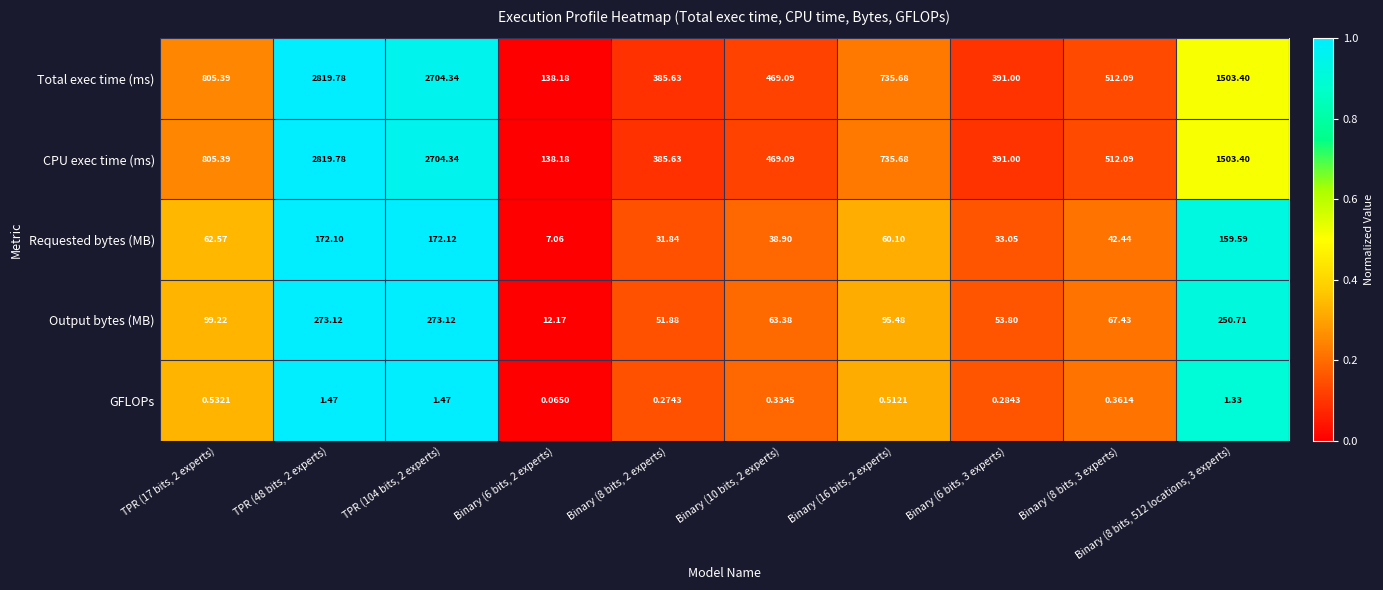

Is the value of Requested bytes (MB) at Binary (6 bits, 2 experts) greater than the value of GFLOPs at Binary (10 bits, 2 experts)?

Yes